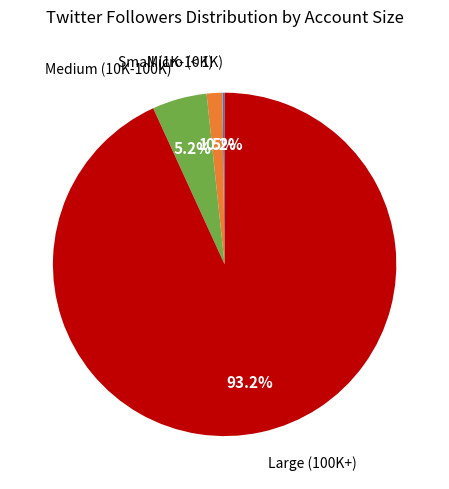

Is there a majority slice in this chart?

Yes